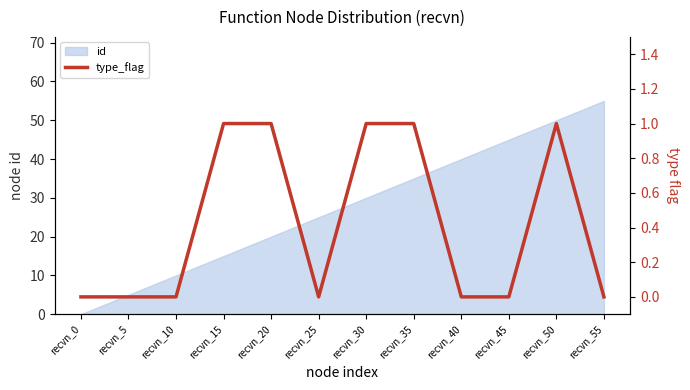

Which category has the highest value in the id series?

recvn_55